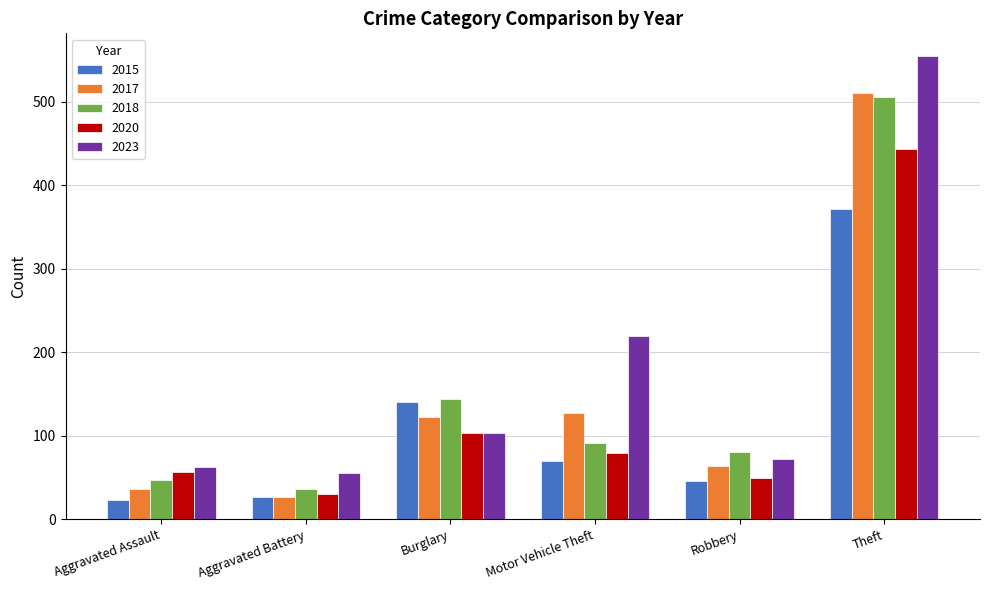

What is the difference between the 2018 values at Theft and Burglary?

361